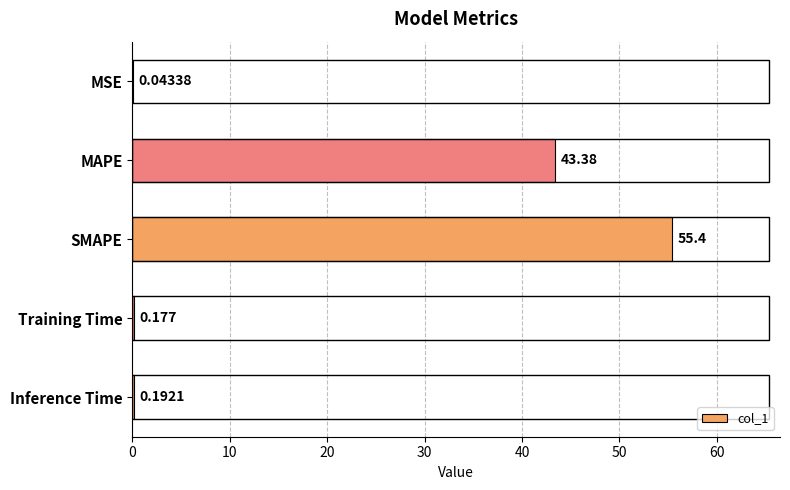

Count the number of categories in the chart.

5